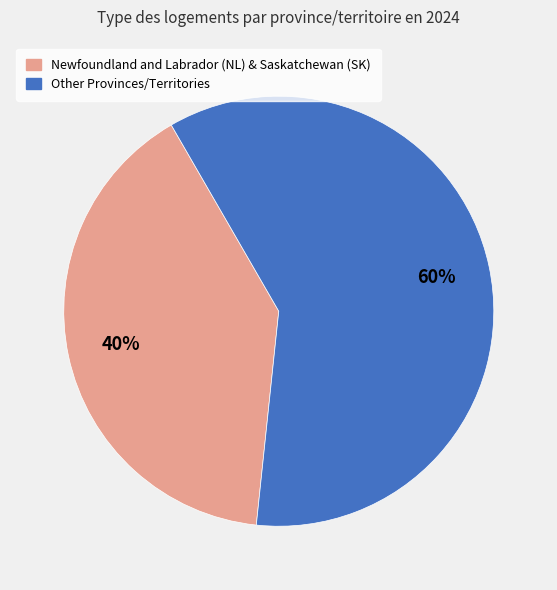

Rank the categories by value from lowest to highest.

Newfoundland and Labrador (NL) & Saskatchewan (SK), Other Provinces/Territories